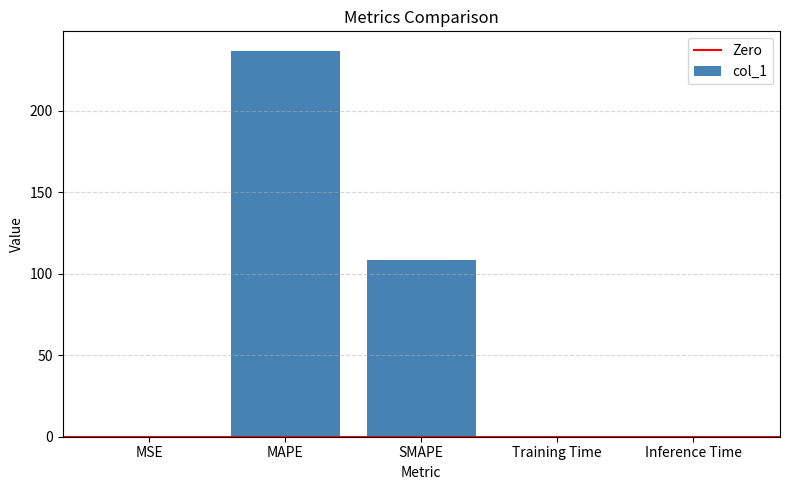

Is it true that the value at SMAPE is 194.6?

False